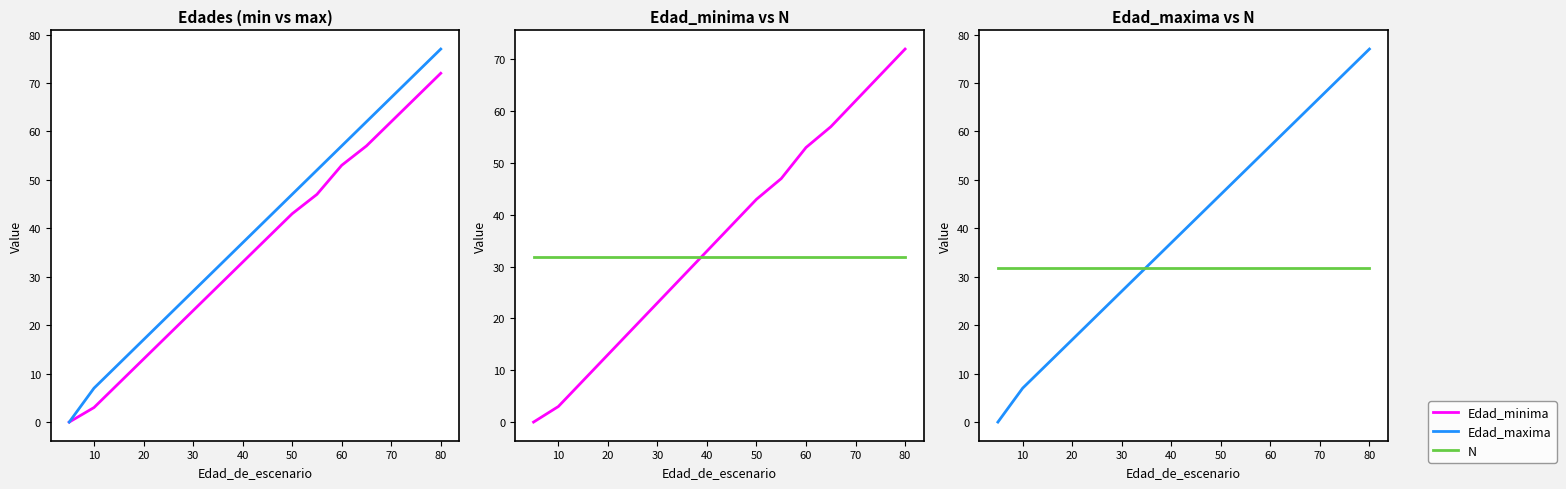

List the series in order of their peak value, highest first.

Edad_maxima, Edad_minima, N